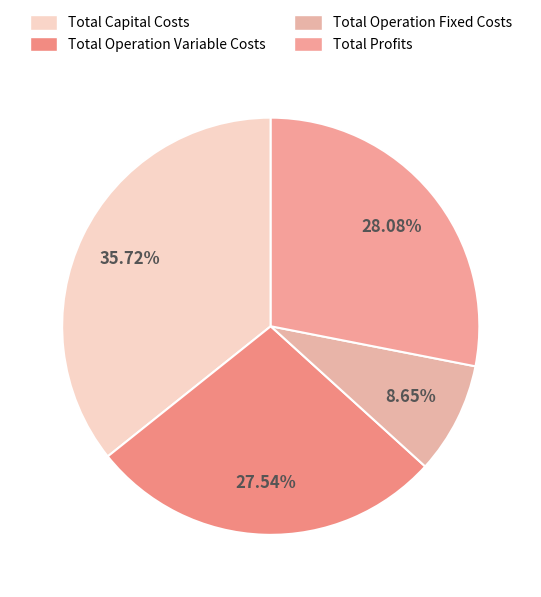

What is the largest slice in the pie chart?

Total Capital Costs